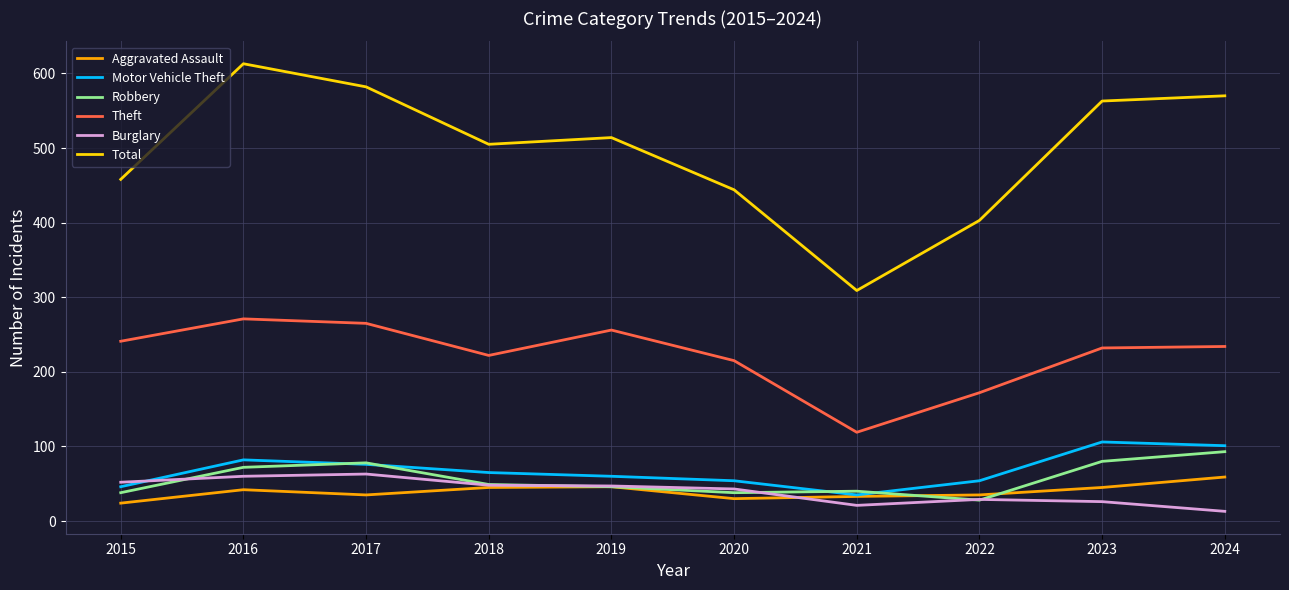

What is the spread (max minus min) of values at 2020?

414